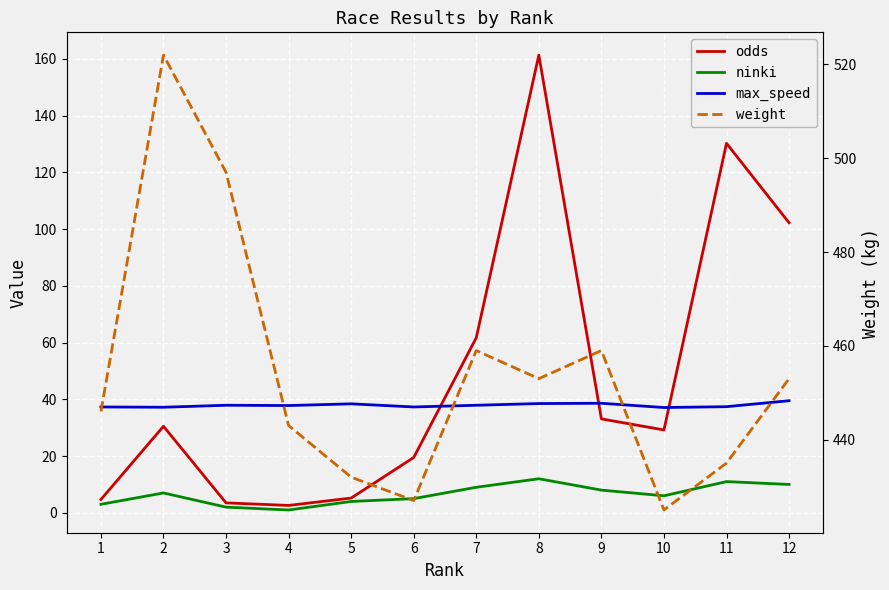

Between which two adjacent categories do max_speed and odds first intersect?

6 and 7